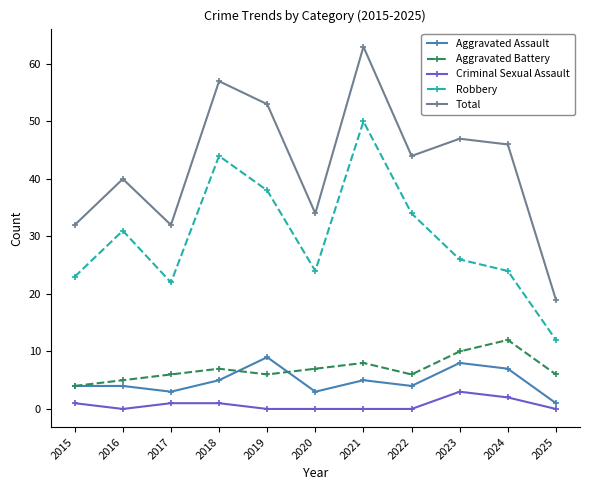

What is the minimum value for Aggravated Assault?

1